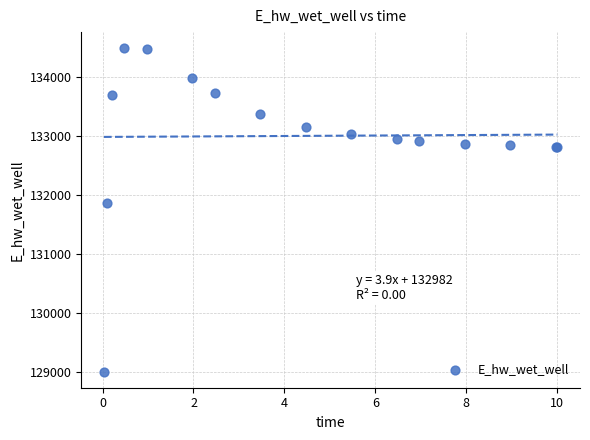

What Y value in the scatter plot is closest to 131748?

131866.8